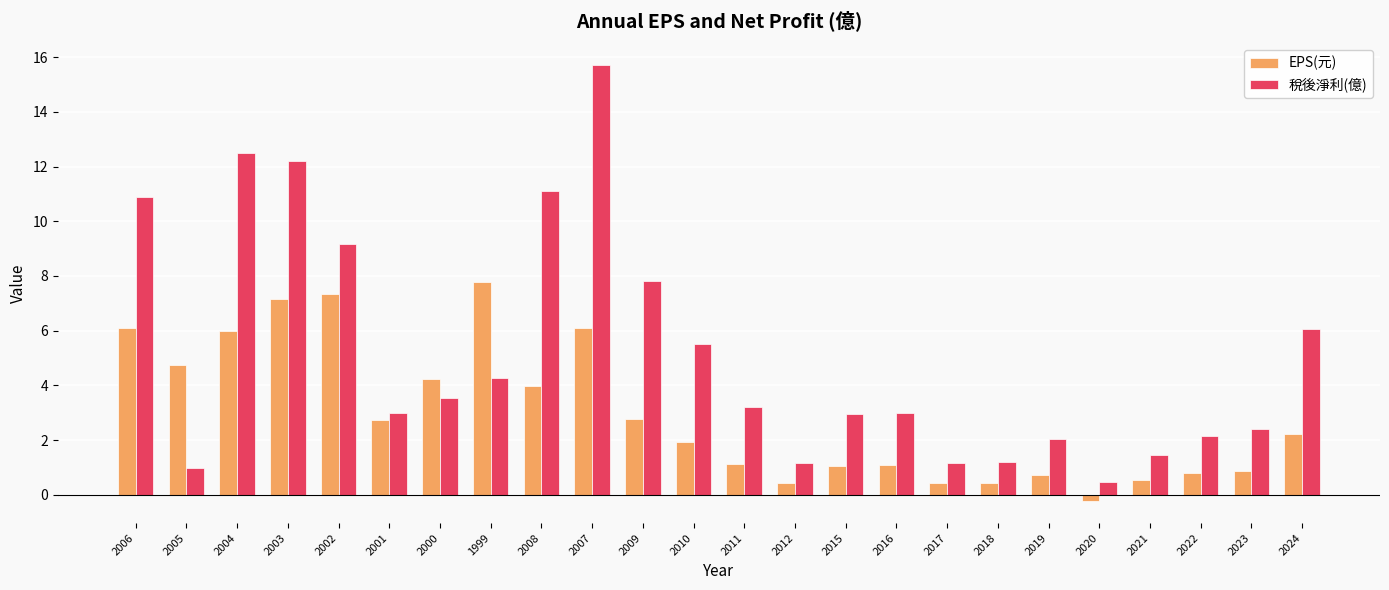

What is the label of the 23rd bar from the right?

2005